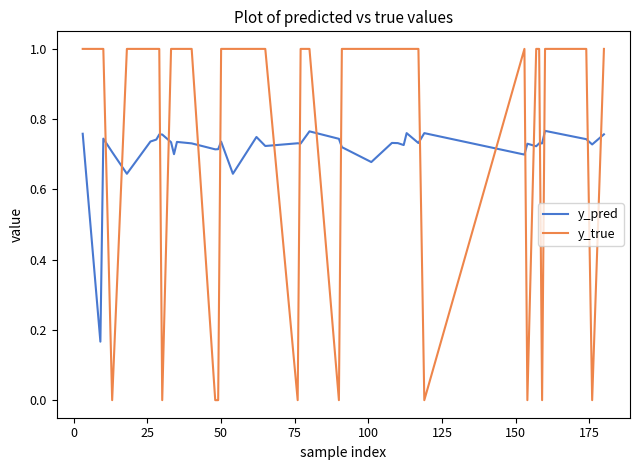

How many lines are shown in the chart?

2